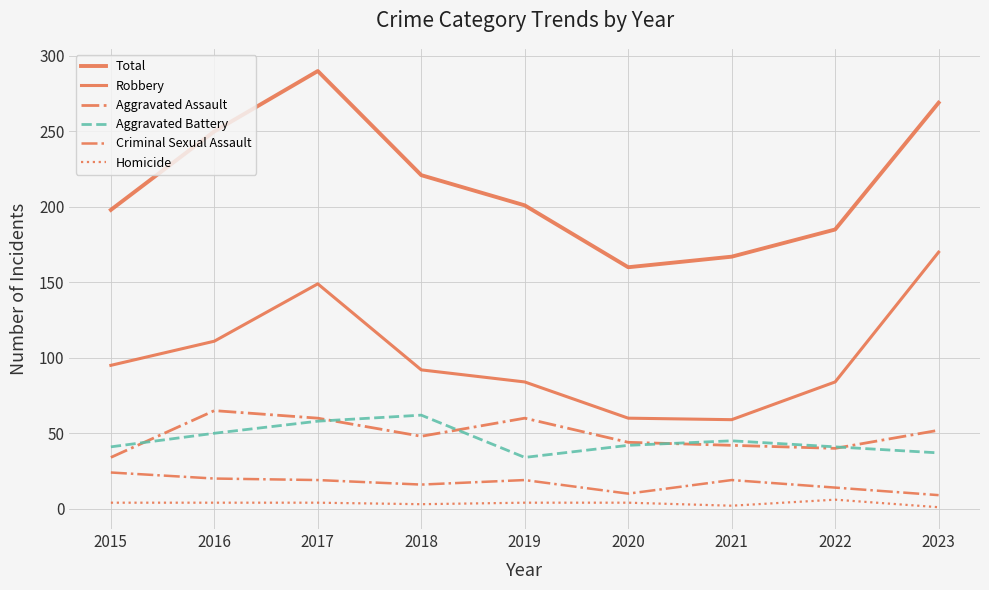

Which series has the largest total across all categories?

Total